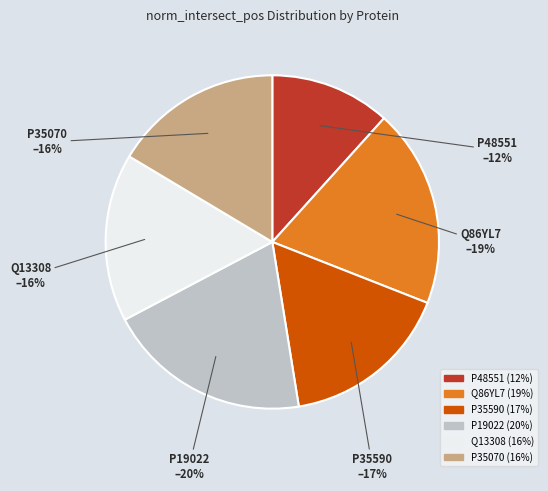

Is it true that P19022 is 20% of the pie?

True